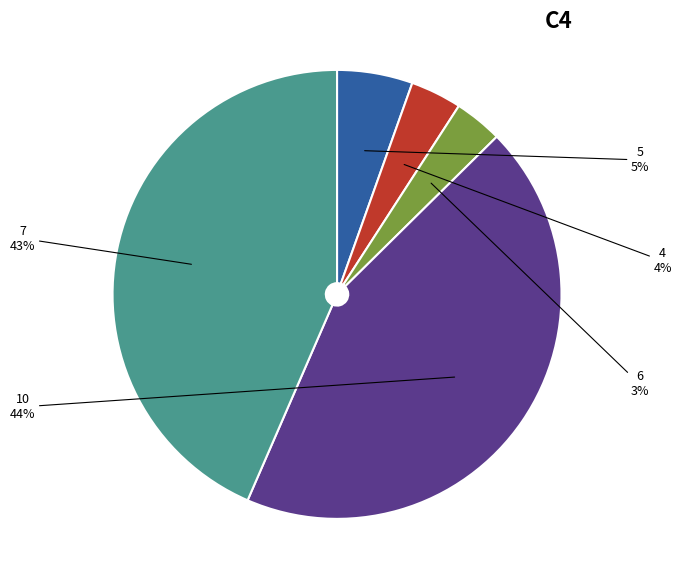

To the nearest percent, what is the combined percentage of 10 and 6?

47%